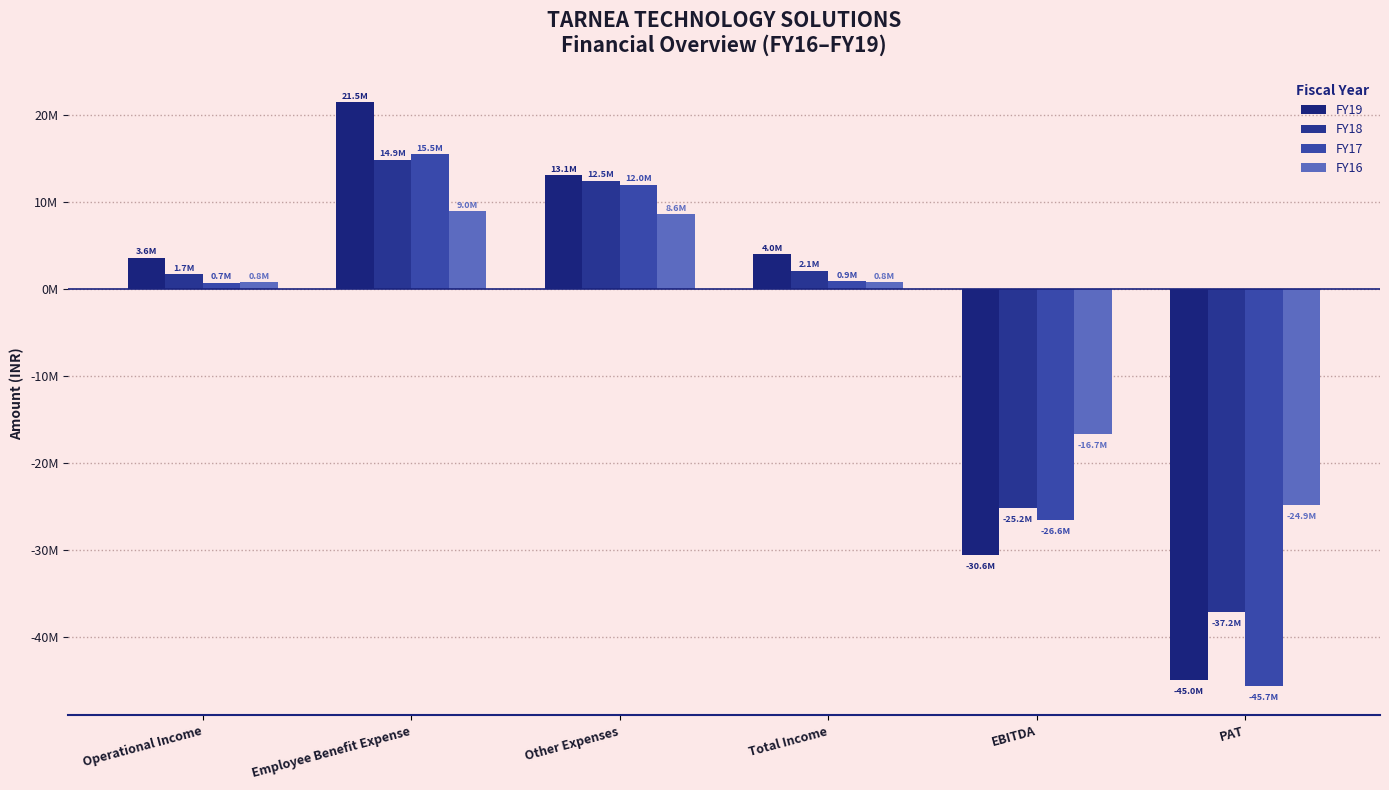

Which series has the widest spread of values?

FY19